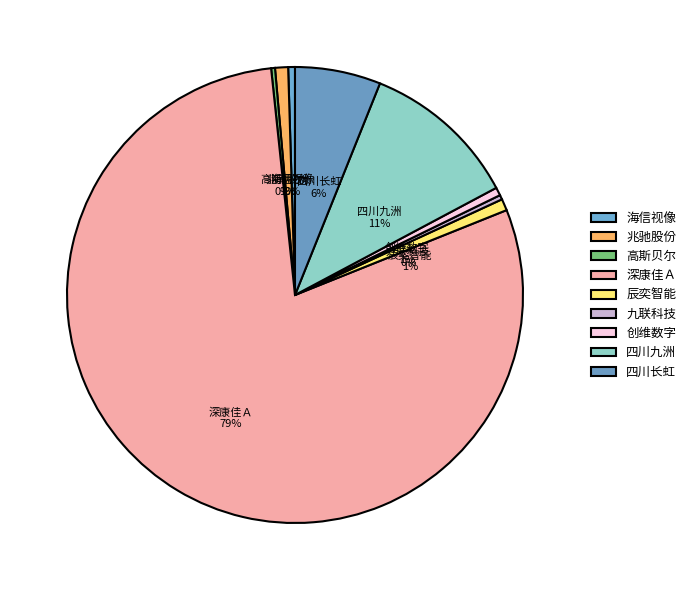

The 九联科技 slice represents 0% of the pie. True or false?

True